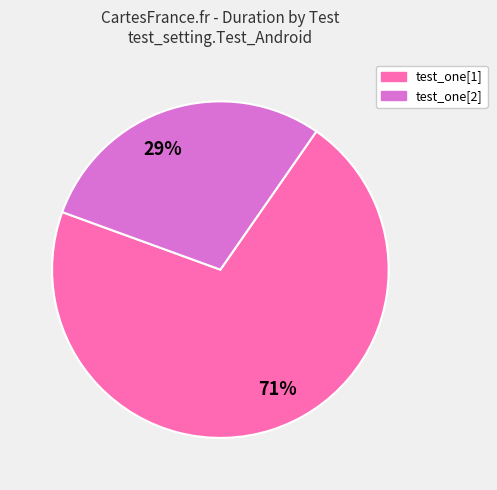

Is it true that test_one[2] is 37% of the pie?

False